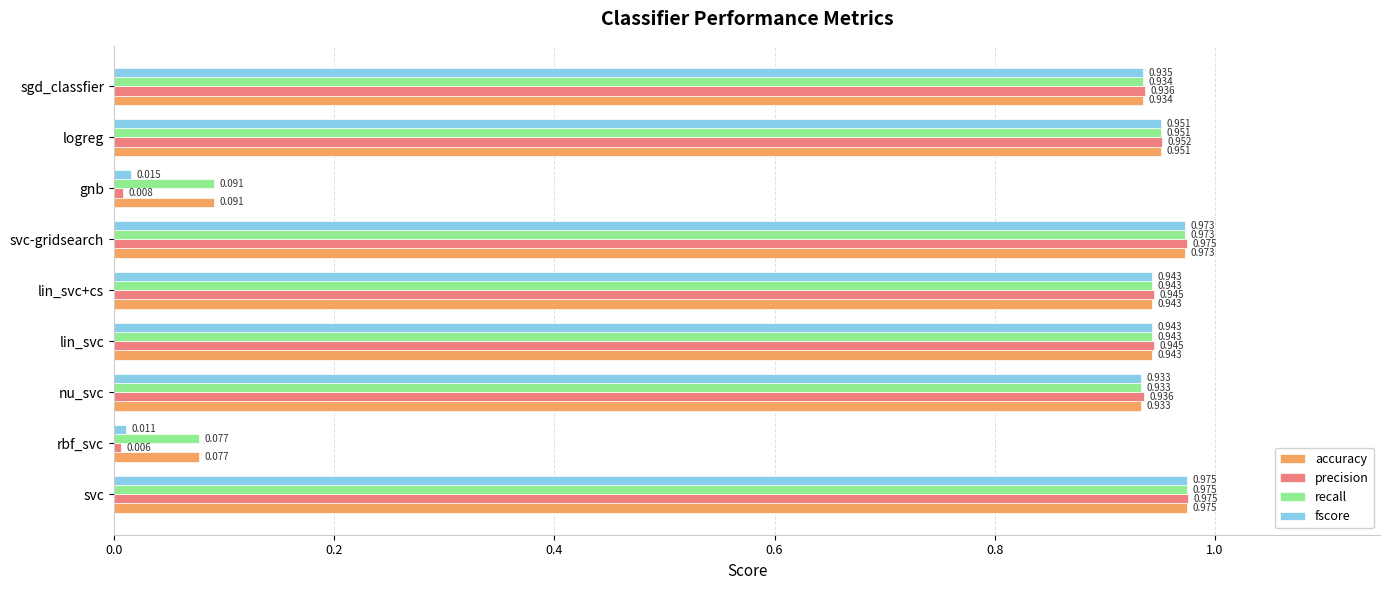

At which label is fscore closest to 0?

rbf_svc